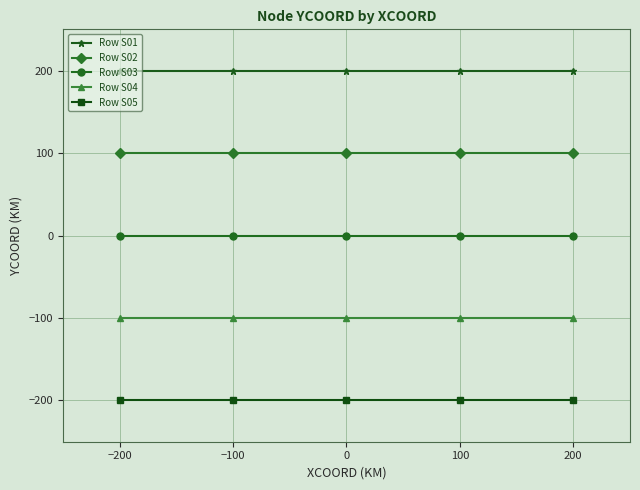

Reading left to right, list all the values displayed in this chart.

Row S01: 200	200	200	200	200
Row S02: 100	100	100	100	100
Row S03: 0	0	0	0	0
Row S04: -100	-100	-100	-100	-100
Row S05: -200	-200	-200	-200	-200